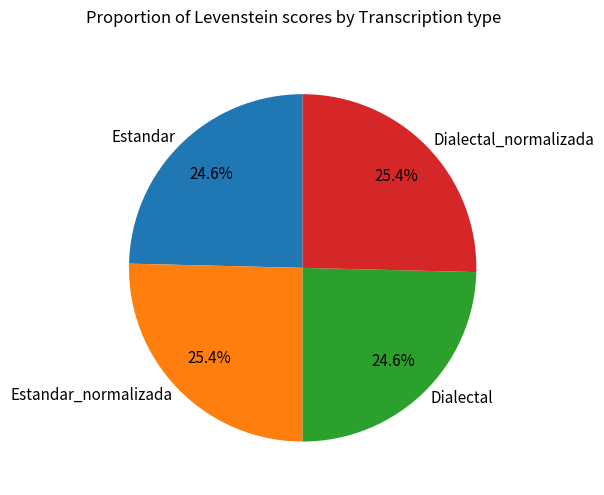

Is it true that Estandar is 32% of the pie?

False